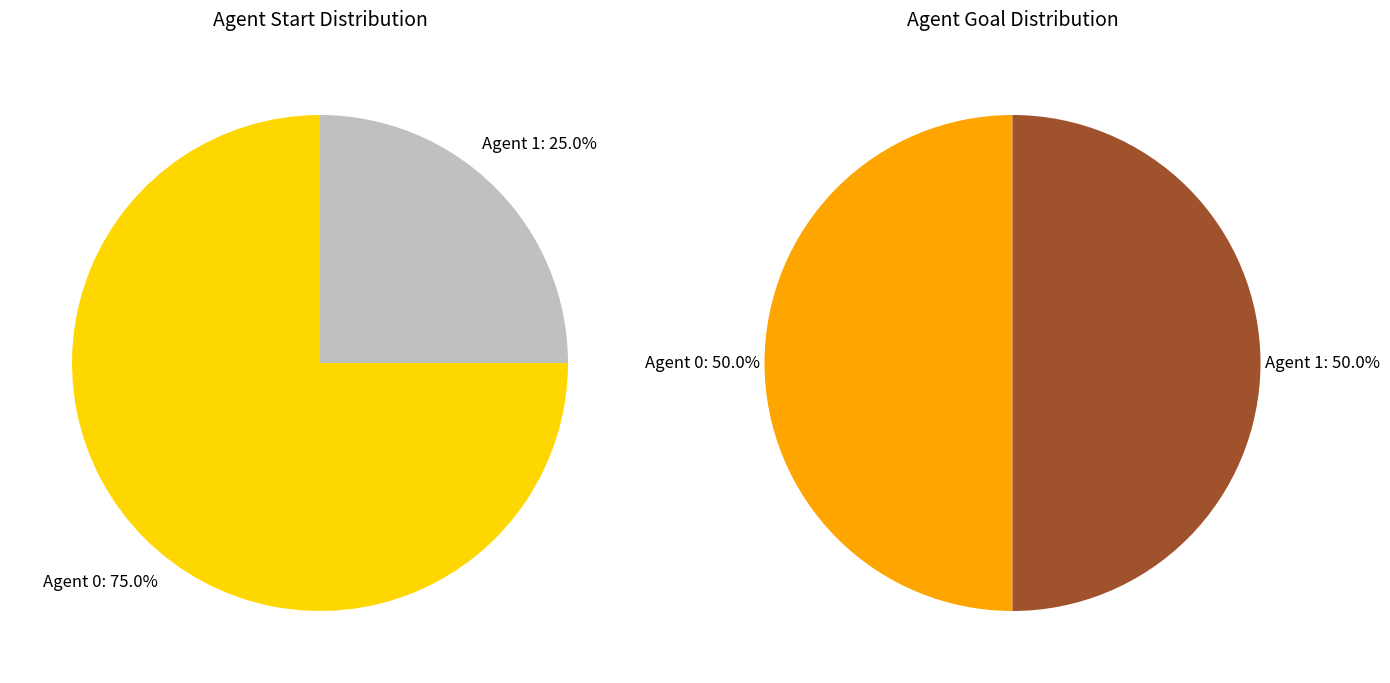

What is the ratio of the value at 0 to the value at 1?

3.0